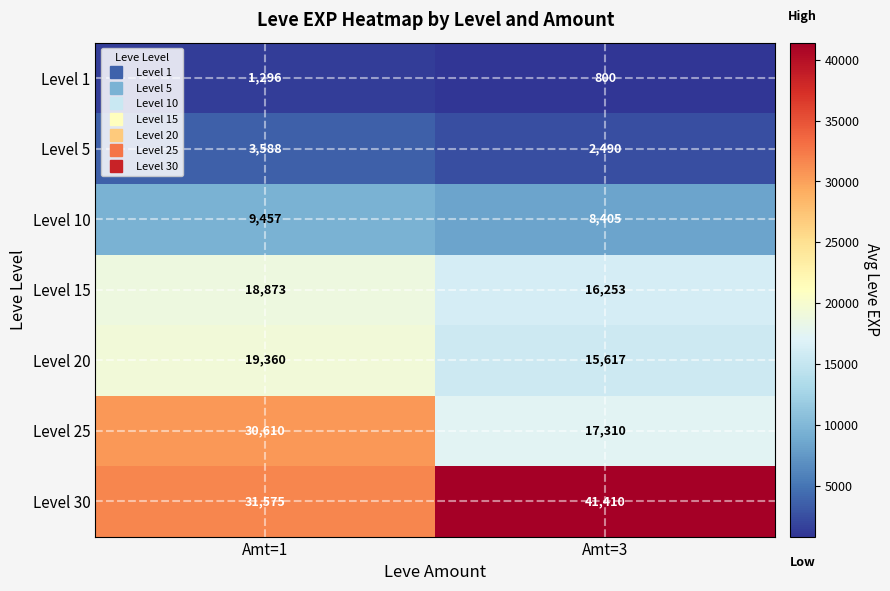

What is the difference between the maximum and minimum values in the Level 30 series?

9835